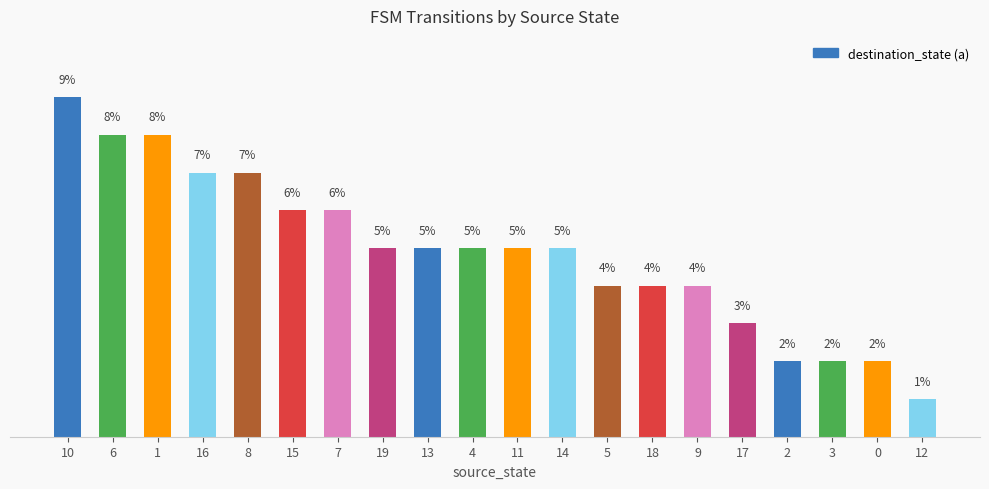

Does the chart contain any negative values?

No